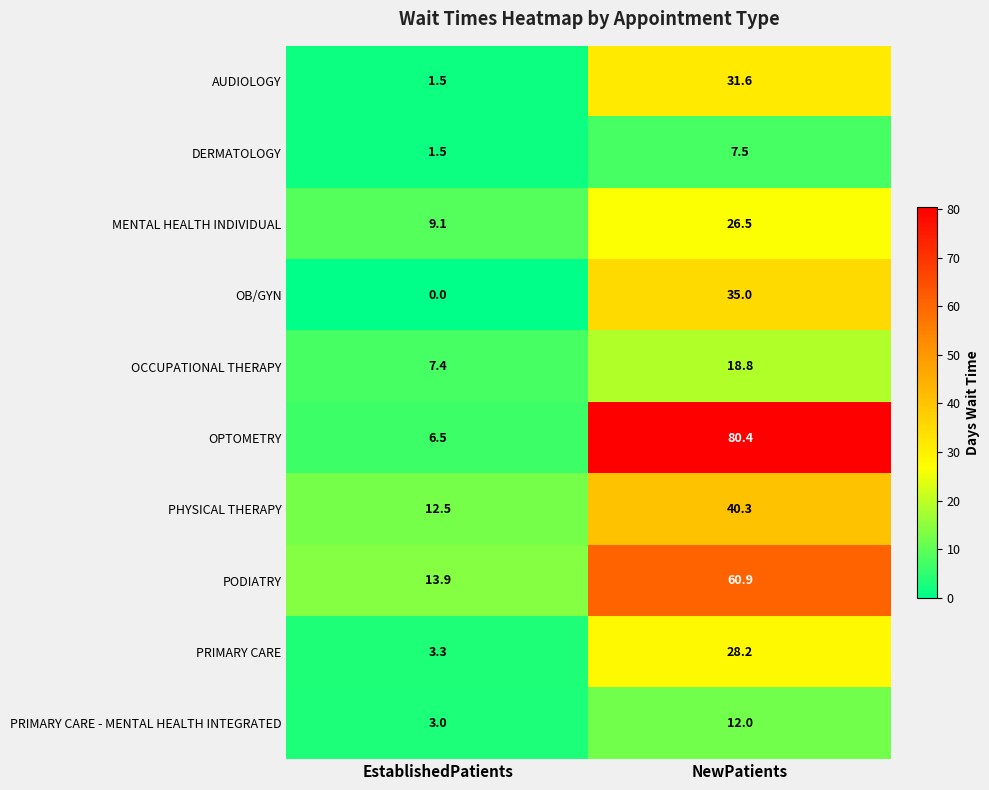

What value does the PODIATRY series have at NewPatients?

60.9